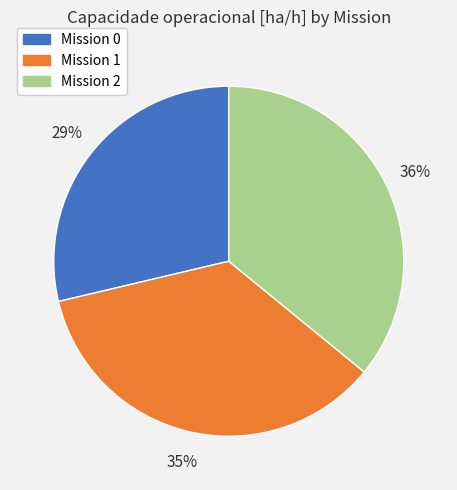

Does any single category account for the majority?

No